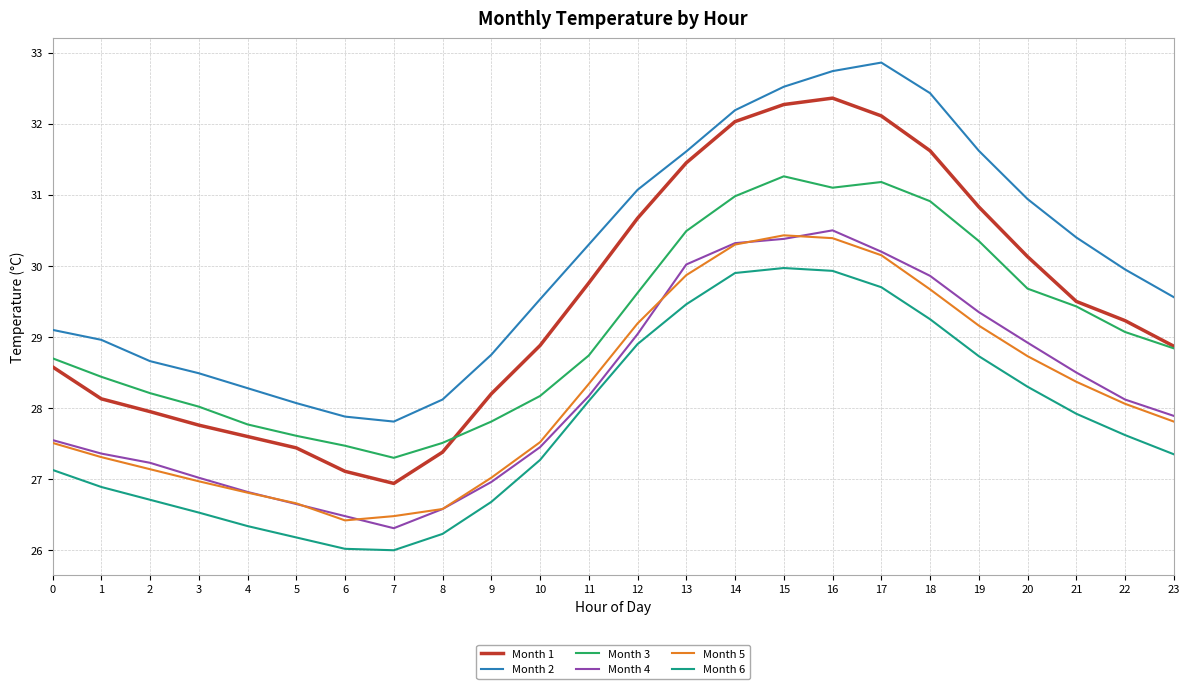

Which category has the lowest value in the Month 4 series?

7